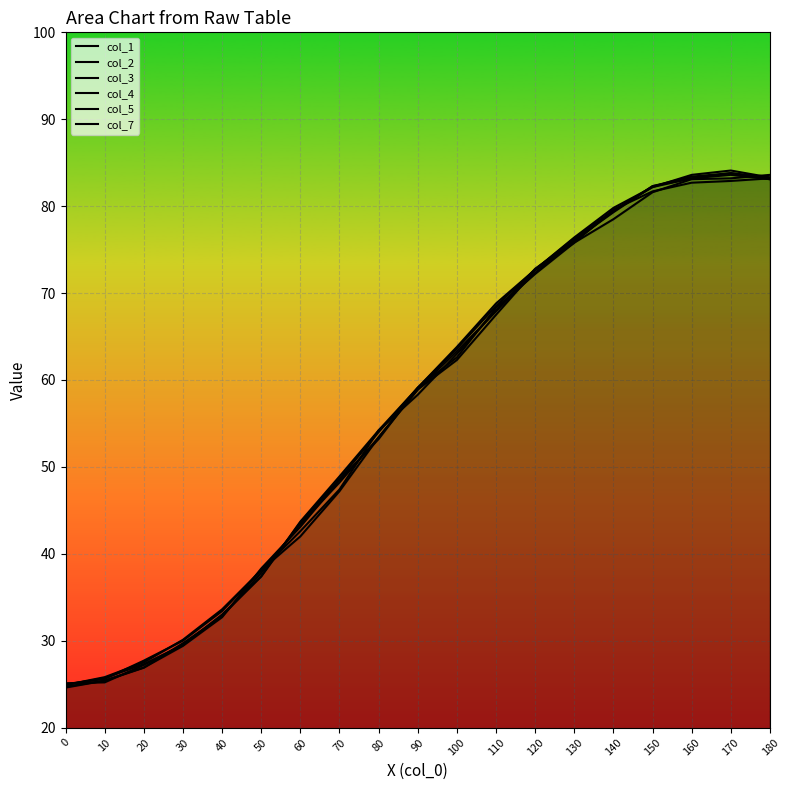

Which series has the largest range (max minus min)?

col_1